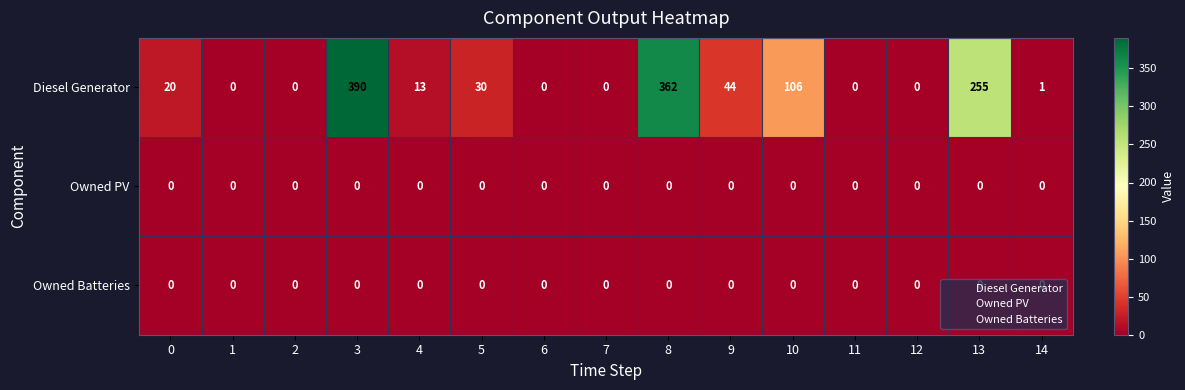

Which series has the largest total across all categories?

Diesel Generator